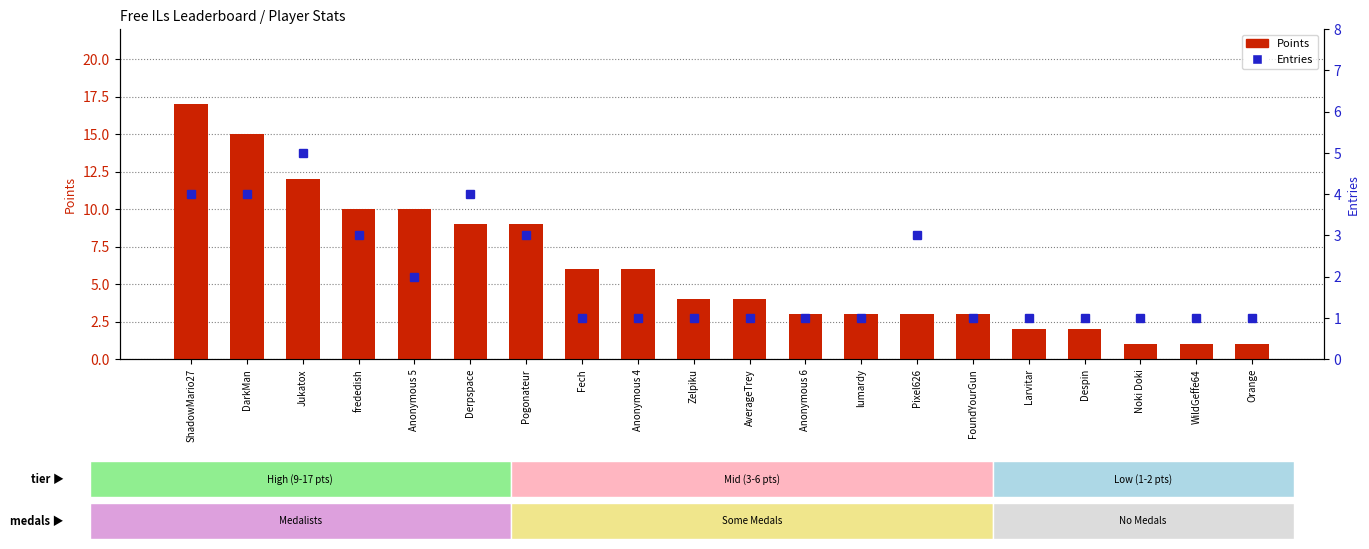

Is the value of Entries at Pogonateur greater than the value of Points at FoundYourGun?

No